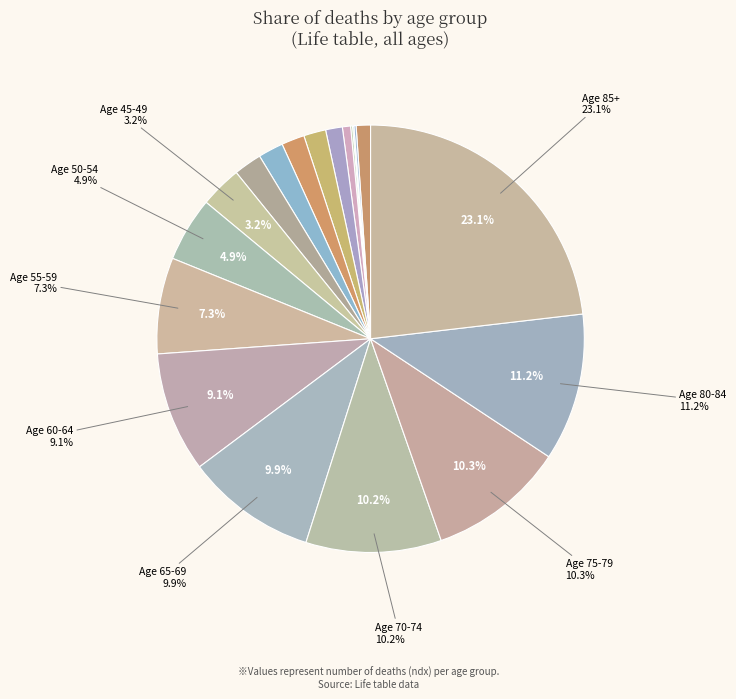

Which category has the biggest portion of the pie?

85+